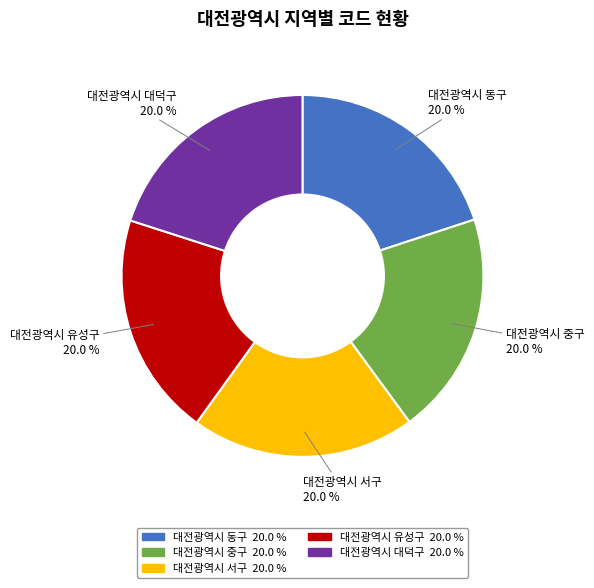

Does 대전광역시 서구 account for over 50% of the chart?

No